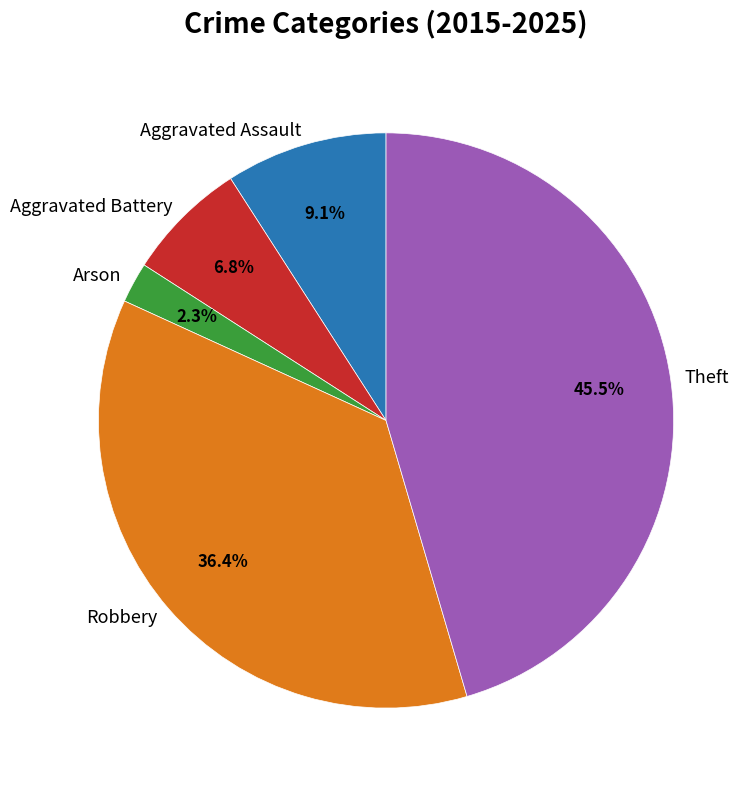

Which slice is the largest?

Theft